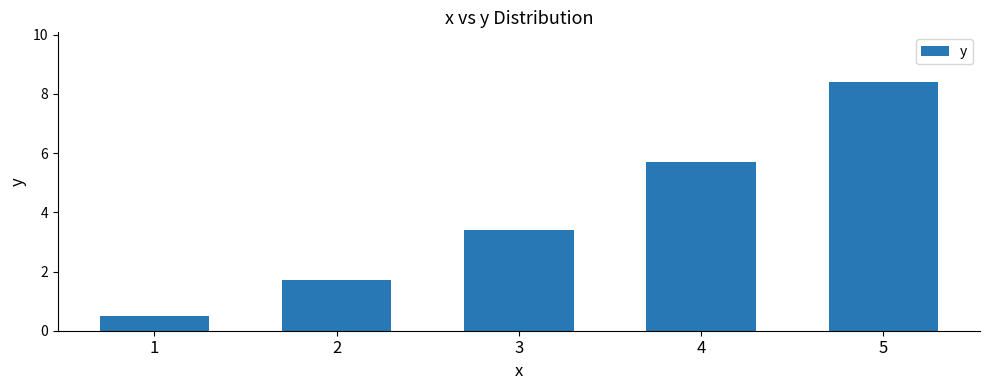

Rank the categories by value from lowest to highest.

1, 2, 3, 4, 5